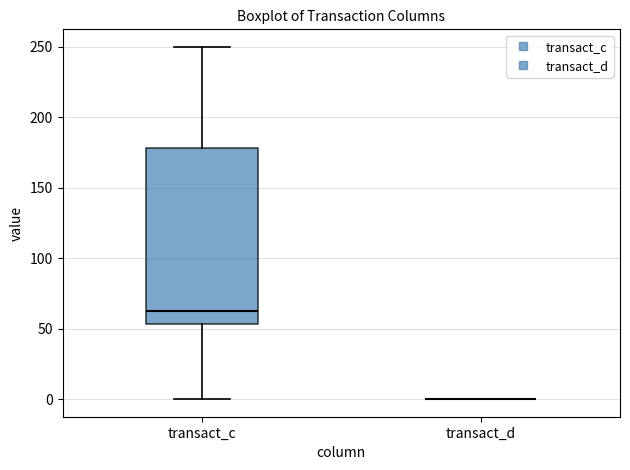

Reading left to right, read every box against the y-axis: the position of its median line, the range the box covers, and the ends of its whiskers. The values are not printed on the chart, so give them approximately, as read against the axis.

transact_c: median 60, box 55 to 180, whiskers 0 to 250
transact_d: box collapsed to a line at 0, whiskers 0 to 0